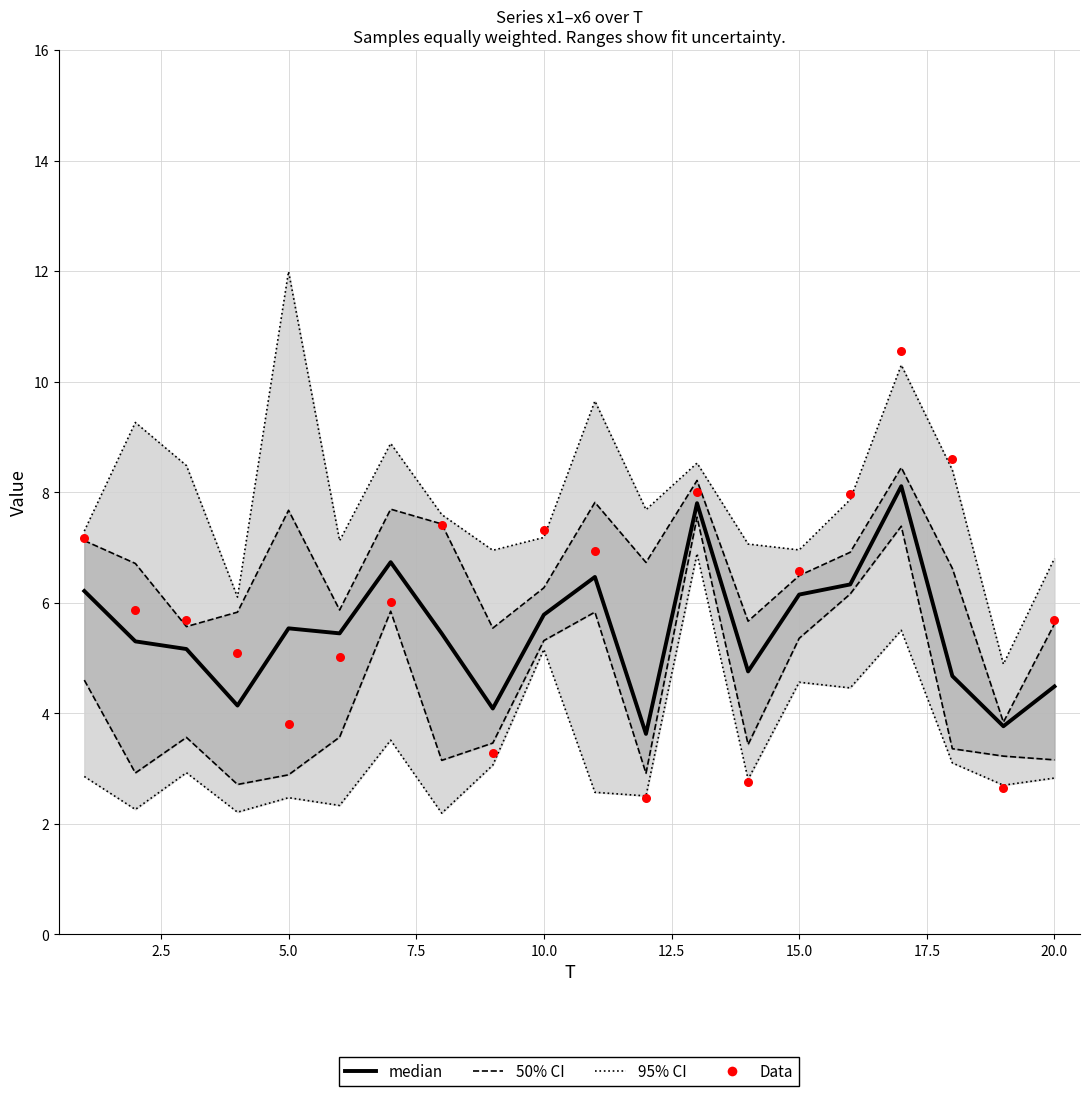

Which series has the largest total across all categories?

Data